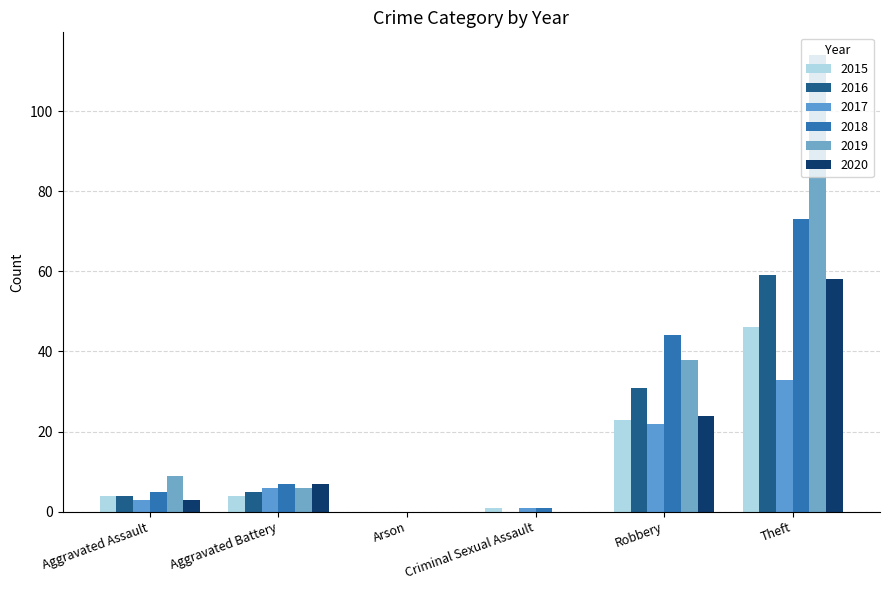

What is the average value of the 2018 series?

22